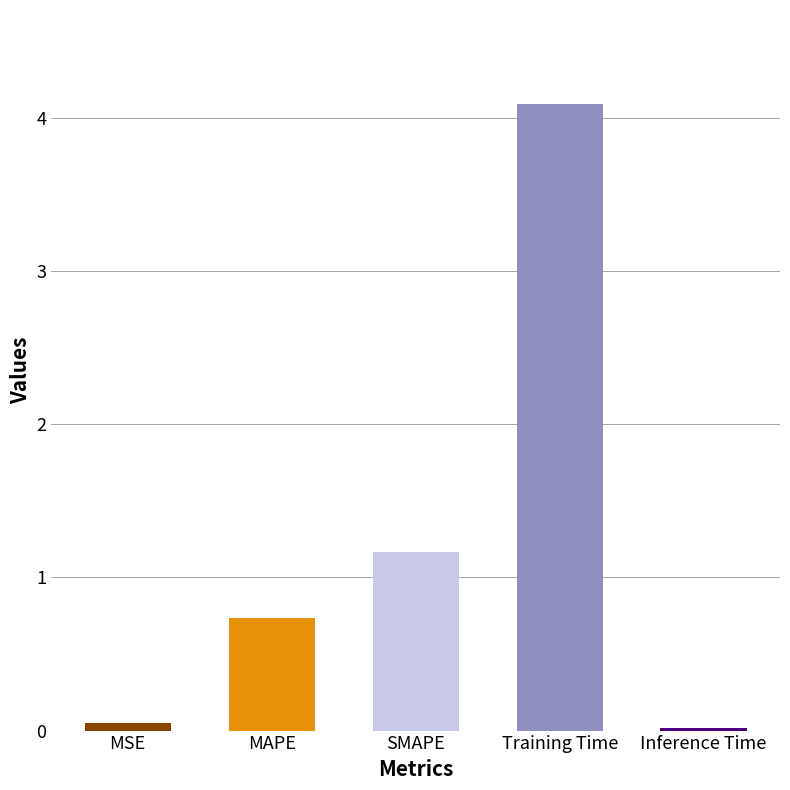

What is the change in value from SMAPE to Training Time?

+2.9